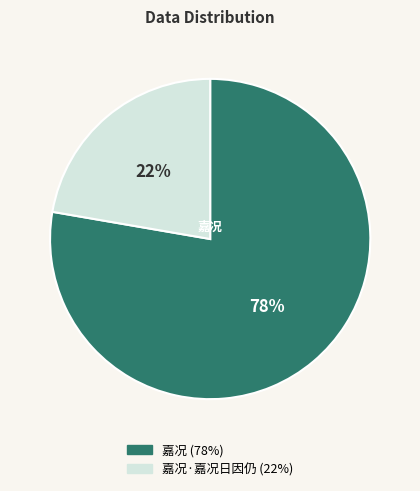

To the nearest percent, what is the average slice percentage?

50%